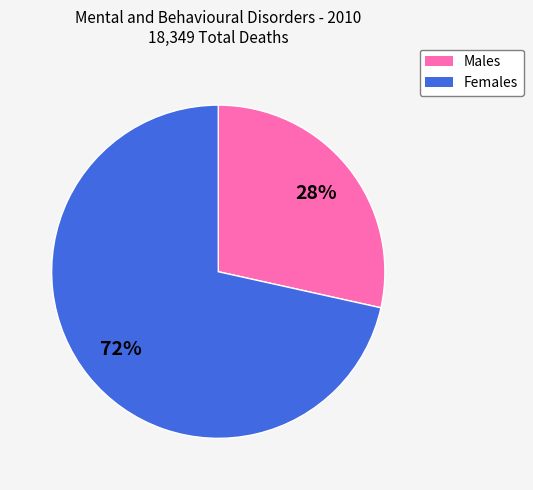

To the nearest percent, what is the average slice percentage?

50%